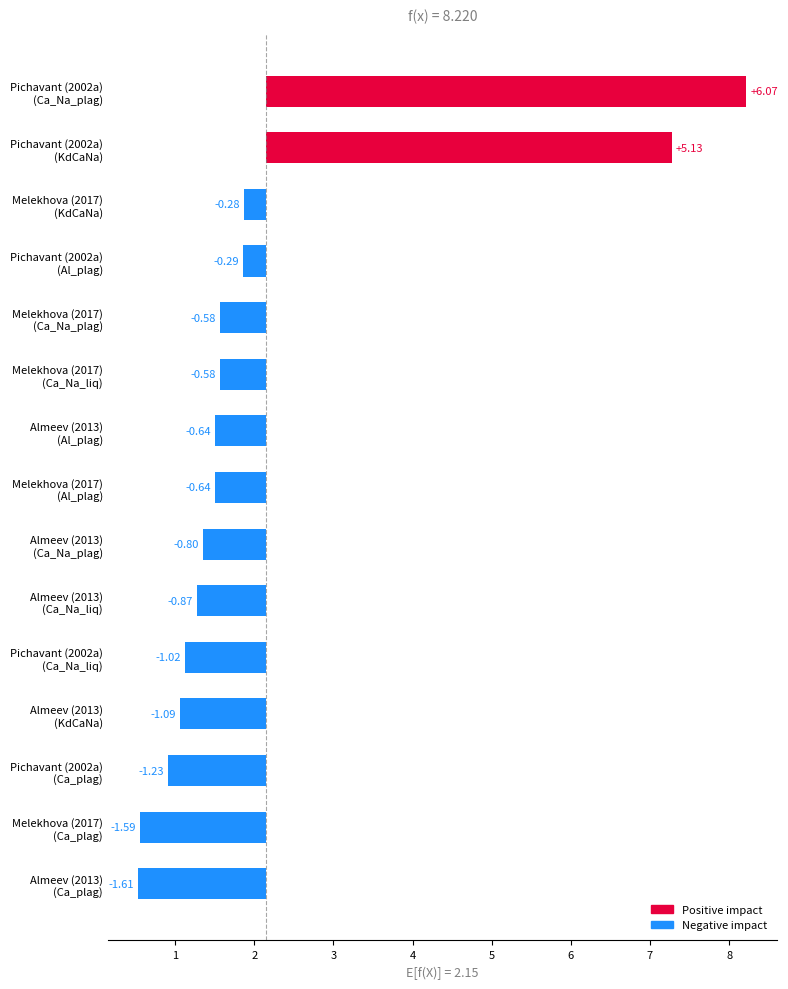

Reading left to right, what are all the values shown in this chart?

Ca_Na_liq: Almeev (2013)=1.3	Melekhova (2017)=1.6	Pichavant (2002a)=1.1
Al_plag: Almeev (2013)=1.5	Melekhova (2017)=1.5	Pichavant (2002a)=1.9
Ca_plag: Almeev (2013)=0.5	Melekhova (2017)=0.6	Pichavant (2002a)=0.9
Ca_Na_plag: Almeev (2013)=1.4	Melekhova (2017)=1.6	Pichavant (2002a)=8.2
KdCaNa: Almeev (2013)=1.1	Melekhova (2017)=1.9	Pichavant (2002a)=7.3